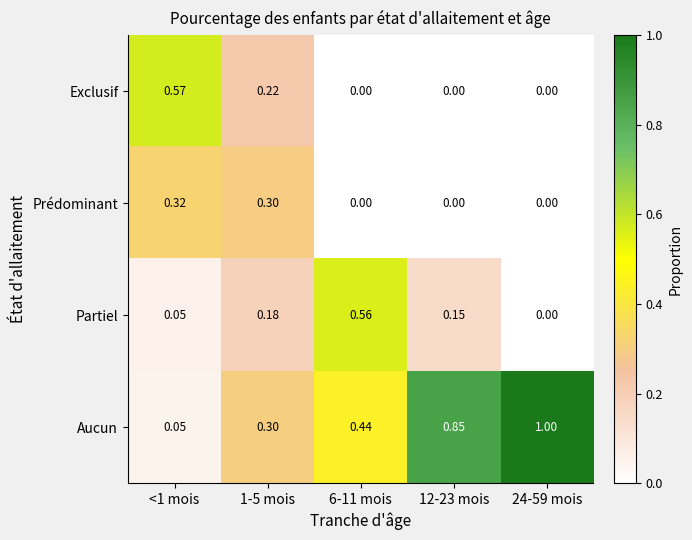

Which series has the largest total across all categories?

Aucun